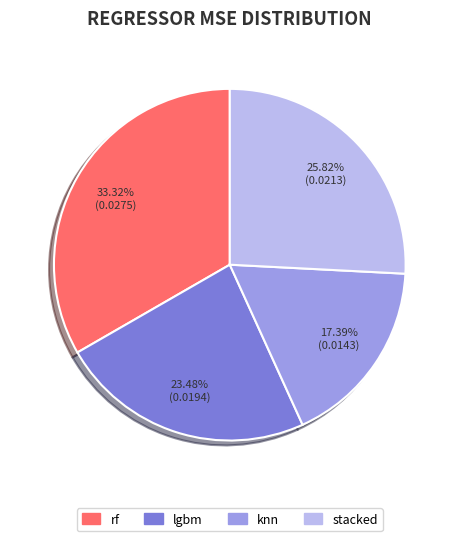

Which slice is the smallest?

knn